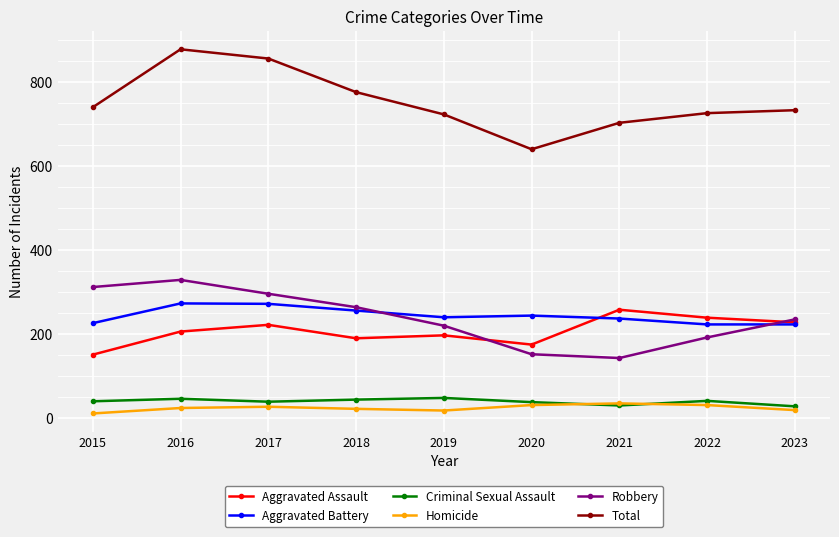

At which label is Robbery closest to 236?

2023